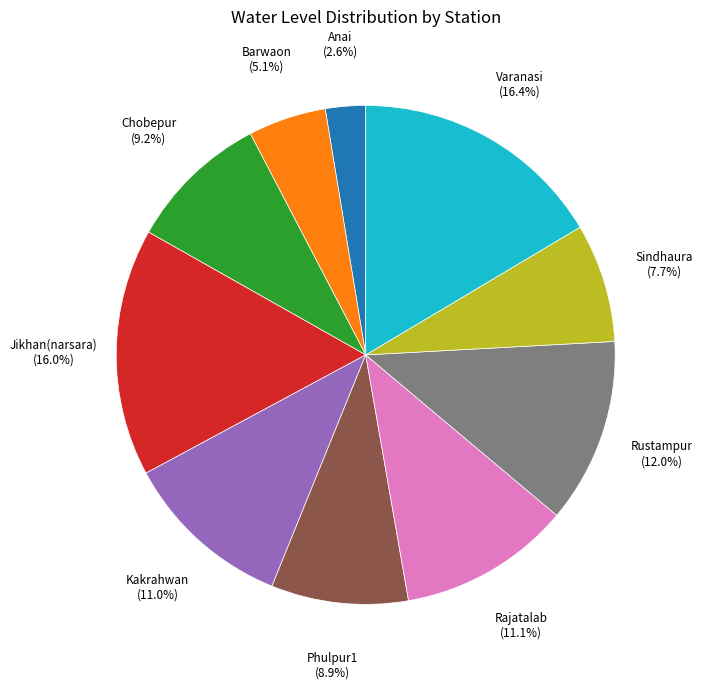

Does any single category account for the majority?

No